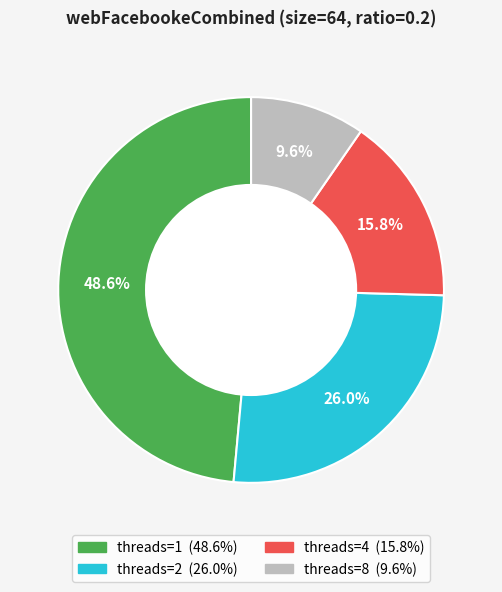

Does any single category account for the majority?

No